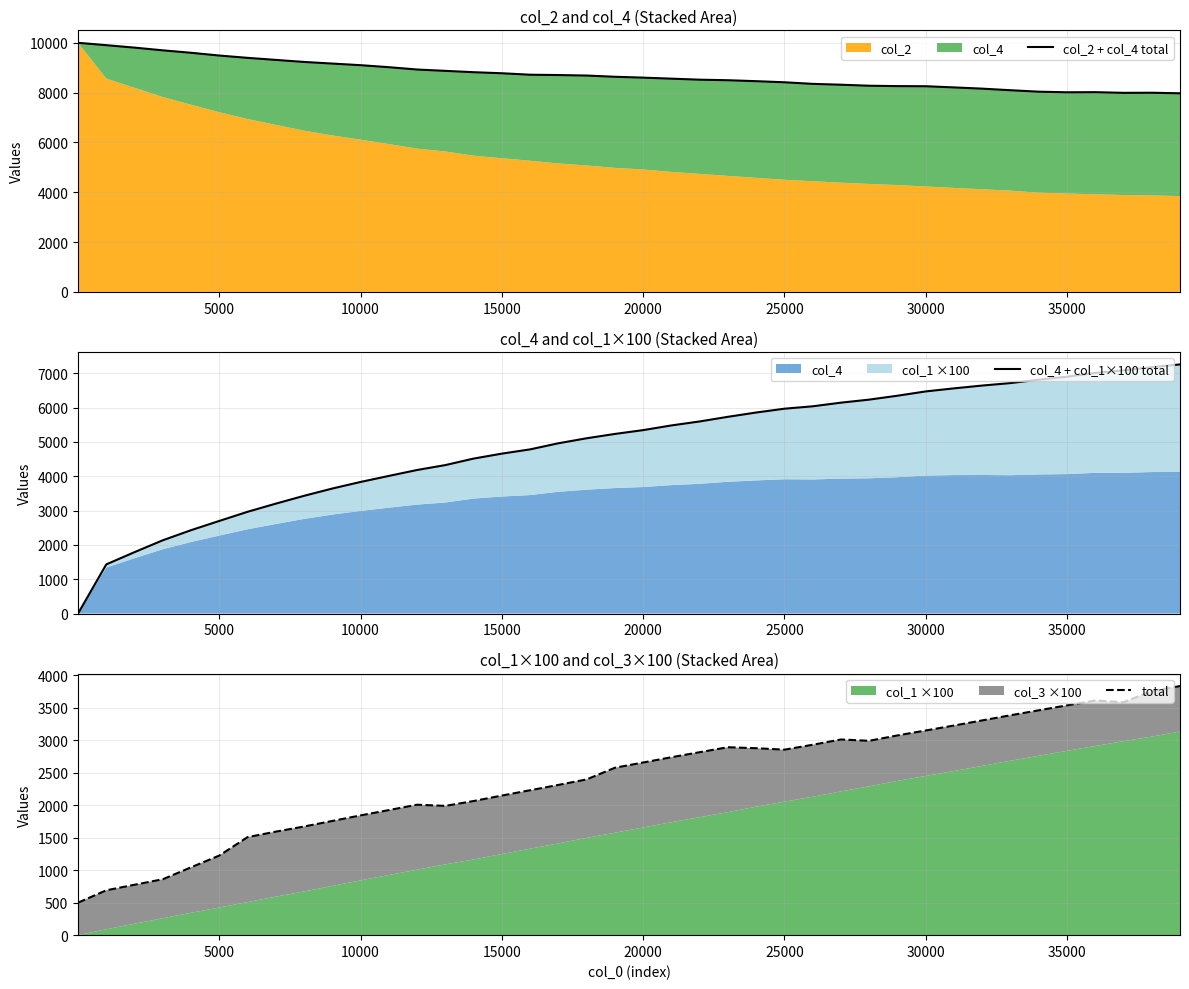

Which series has the widest spread of values?

col_4 + col_1×100 total